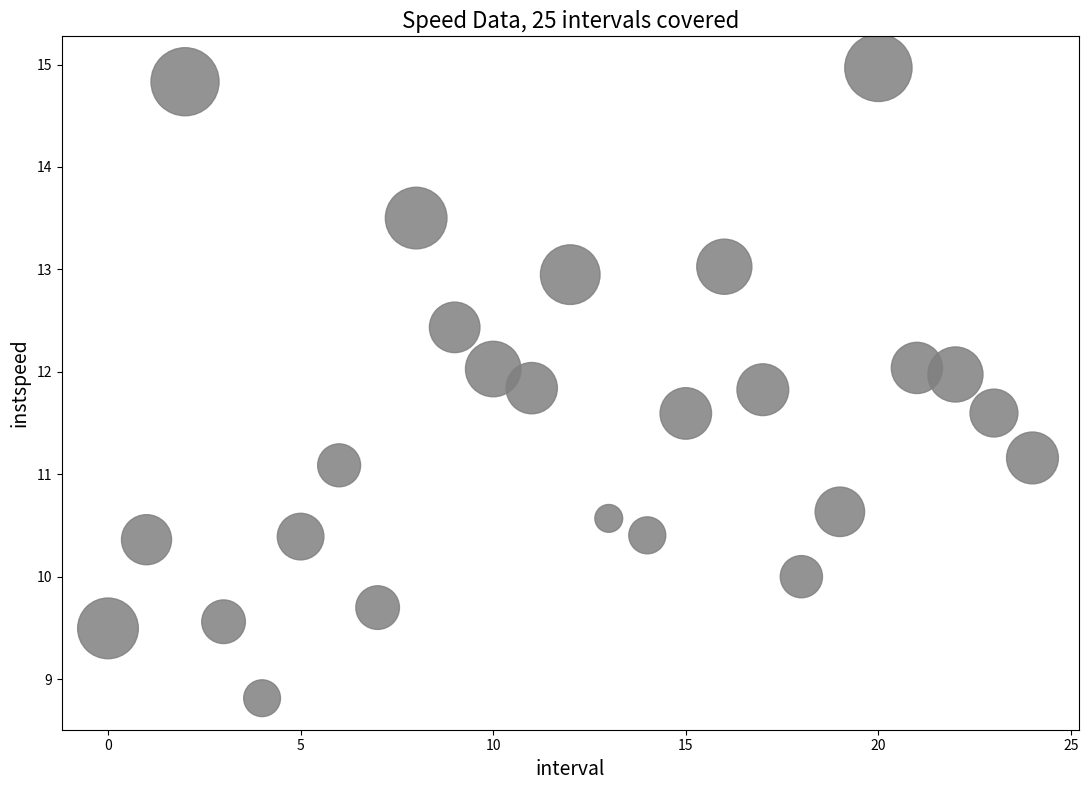

What Y value in the scatter plot is closest to 11?

11.1